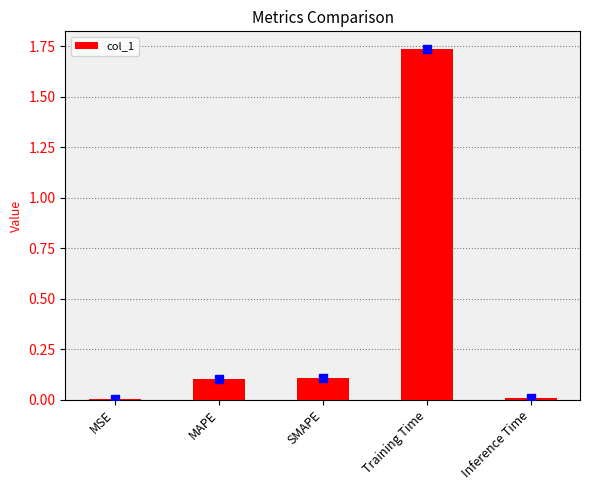

Does the chart contain stacked bars?

No